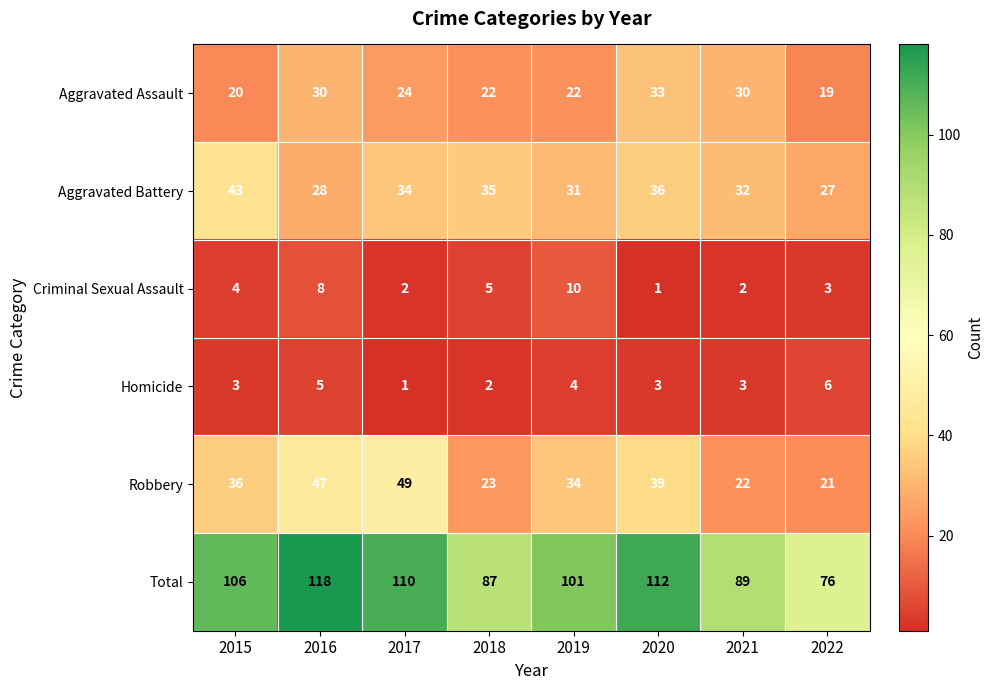

The value of Aggravated Battery at 2020 is 60. True or false?

False